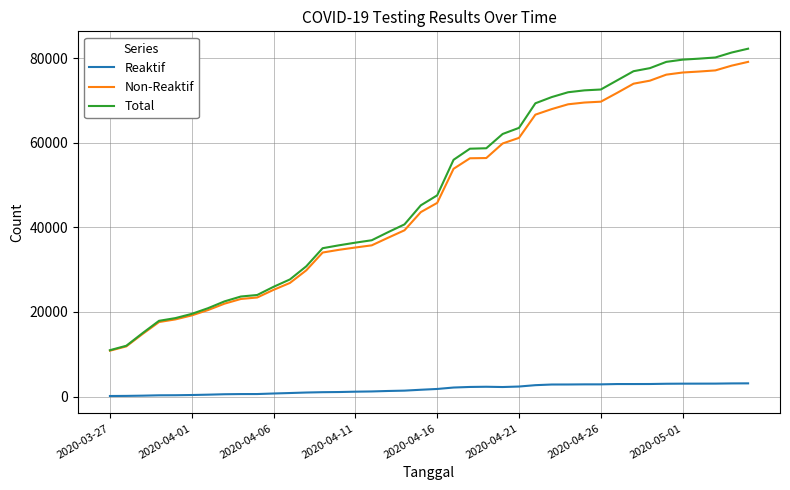

What is the highest value of the Reaktif series?

3117